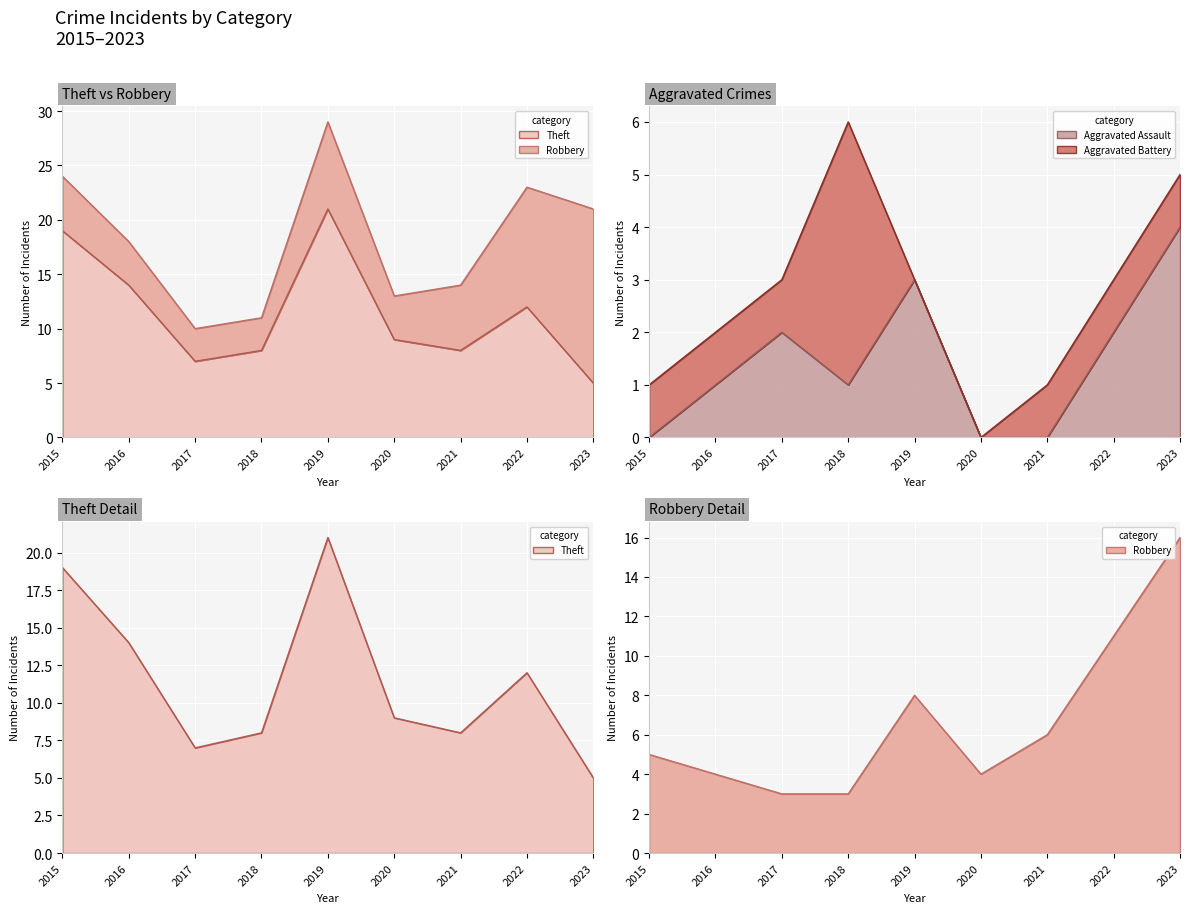

How many data points in Theft are above 9?

4